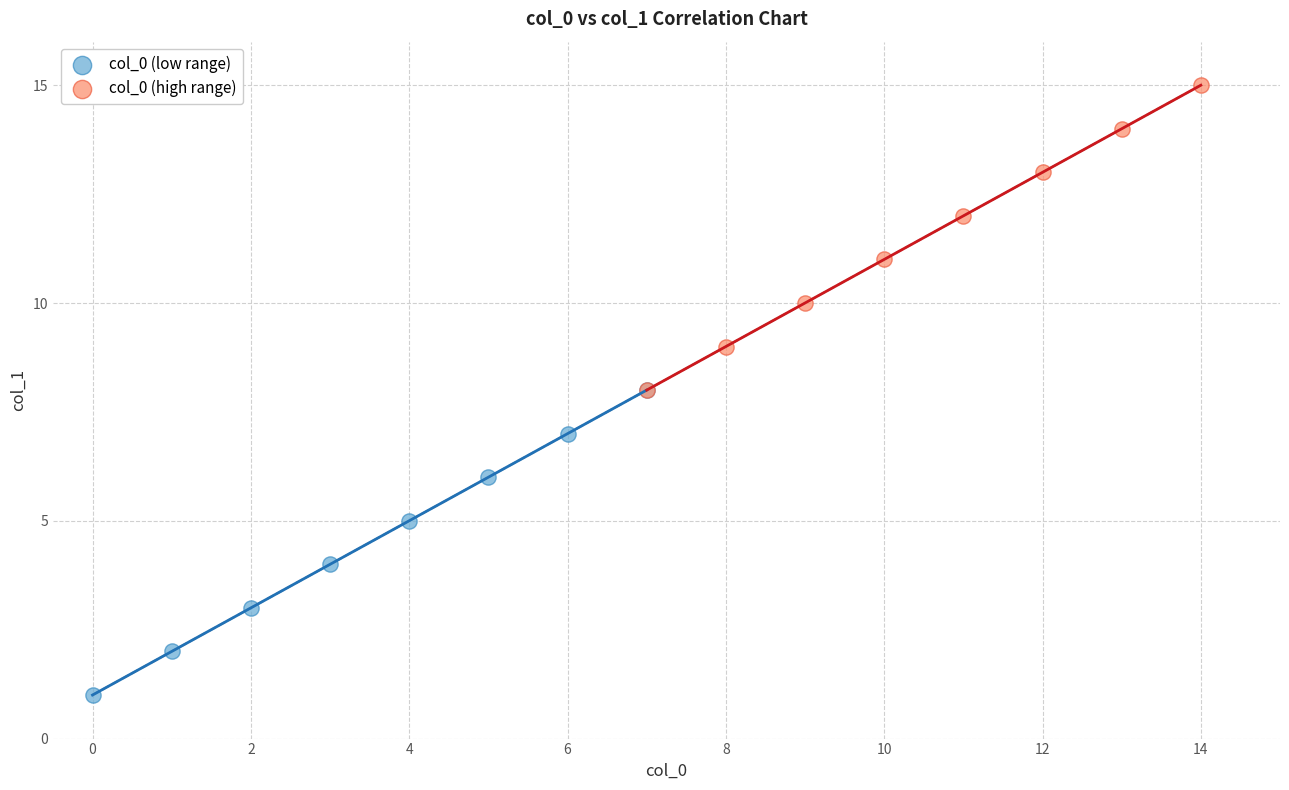

Which series contains the lowest Y value?

col_0 (low range)